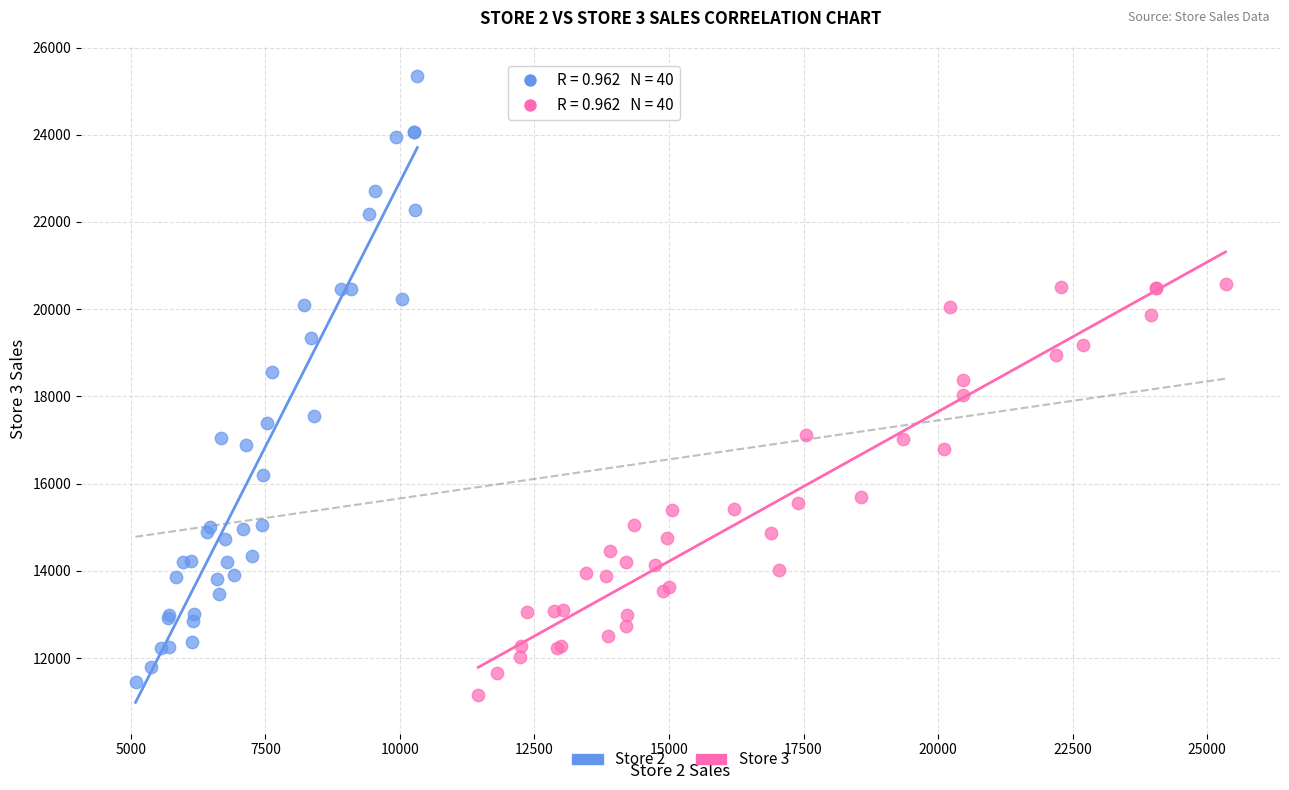

Which series reaches the maximum Y coordinate?

Store 2